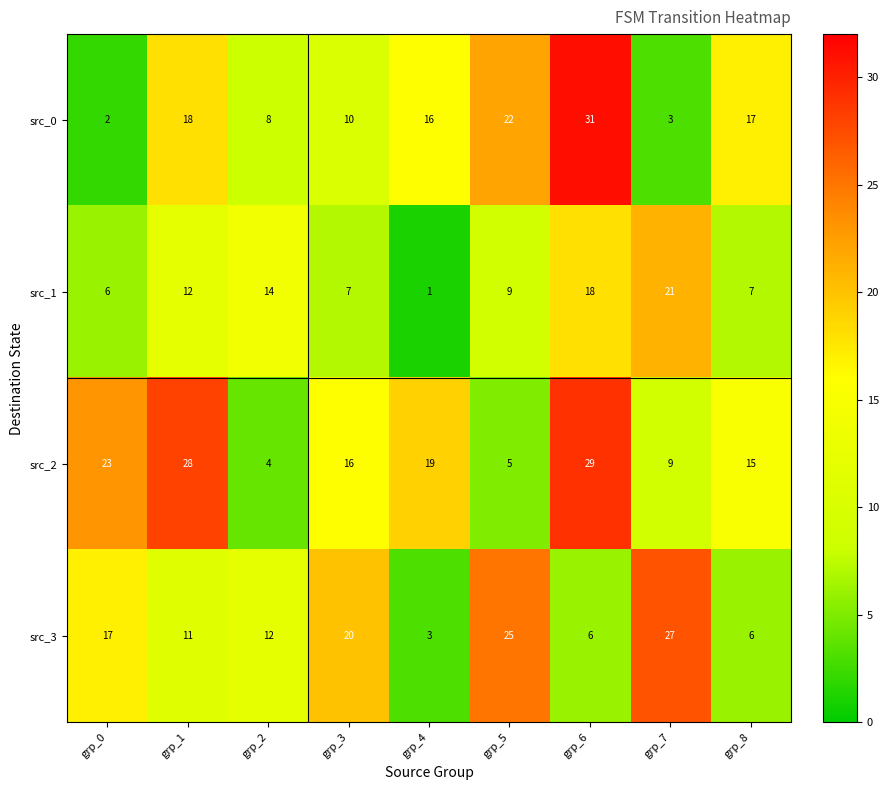

What is the difference between the maximum and minimum values in the src_3 series?

24